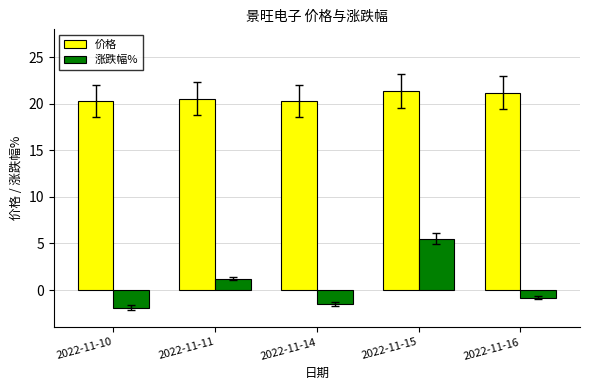

How many bars are there in total?

10